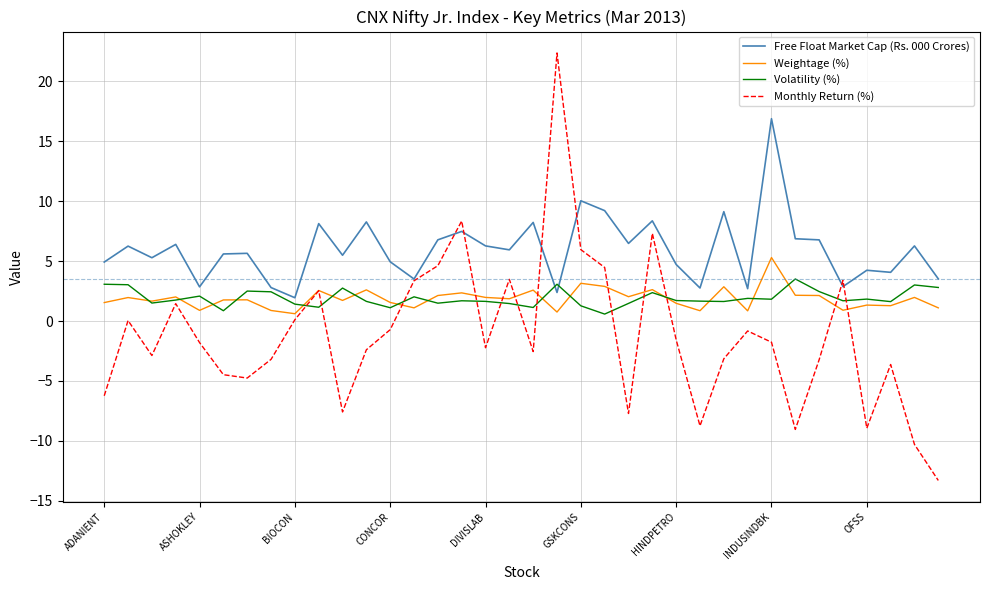

True or false: Free Float Market Cap (Rs. 000 Crores) and Monthly Return (%) cross at least once.

True